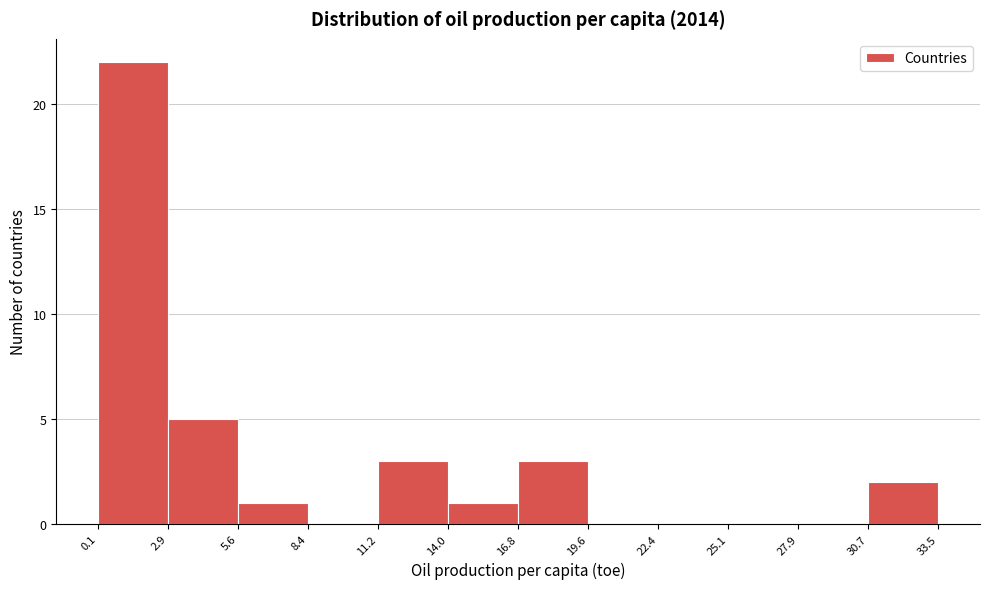

How tall is the bar that spans 14.0 to 16.8 on the x-axis? The values are not printed on the chart, so give them approximately, as read against the axis.

1